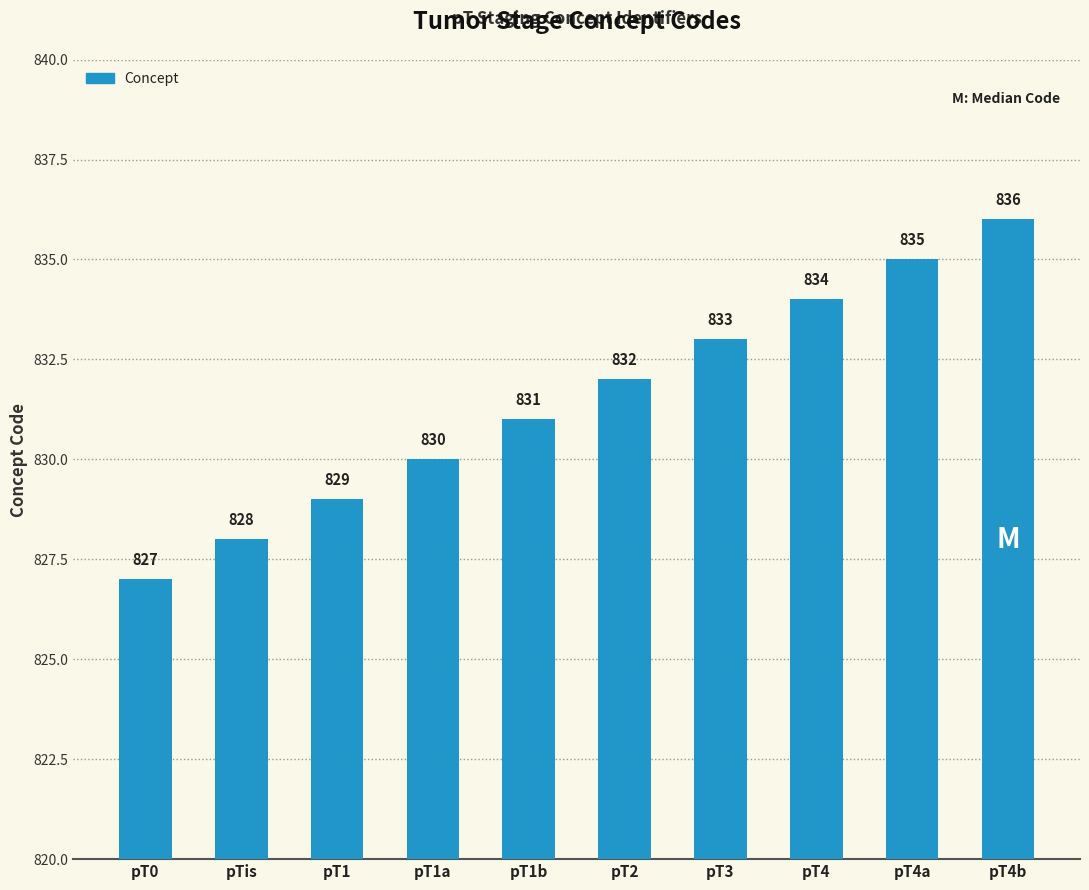

What value does the data have at pT3?

833